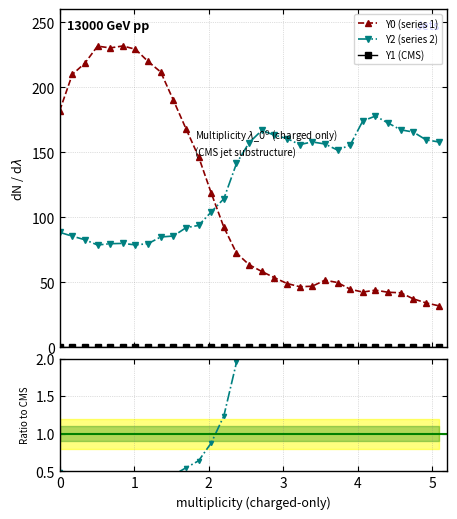

Reading left to right, what are all the values shown in this chart?

Y0 (series 1): 182.0	209.9	218.6	231.7	230.3	231.8	229.3	219.9	211.8	190.2	168.2	146.6	118.7	92.4	72.5	63.6	58.4	53.6	49.1	46.7	47.0	51.7	49.8	44.7	42.5	44.0	42.4	42.0	37.3	34.2	32.0
Y2 (series 2): 88.5	85.5	82.8	78.7	79.7	80.0	78.8	79.8	84.9	85.6	92.0	93.8	104.1	114.3	141.5	157.4	166.9	163.3	160.6	156.0	158.0	156.4	151.7	155.6	174.1	177.9	172.6	167.3	165.6	159.6	158.0
Y1 (CMS): 0.0	0.0	0.0	0.0	0.0	0.0	0.0	0.0	0.0	0.0	0.0	0.0	0.0	0.0	0.0	0.0	0.0	0.0	0.0	0.0	0.0	0.0	0.0	0.0	0.0	0.0	0.0	0.0	0.0	0.0	0.0
Y2/Y0 ratio: 0.5	0.4	0.4	0.3	0.3	0.3	0.3	0.4	0.4	0.5	0.5	0.6	0.9	1.2	2.0	2.5	2.9	3.0	3.3	3.3	3.4	3.0	3.0	3.5	4.1	4.0	4.1	4.0	4.4	4.7	4.9